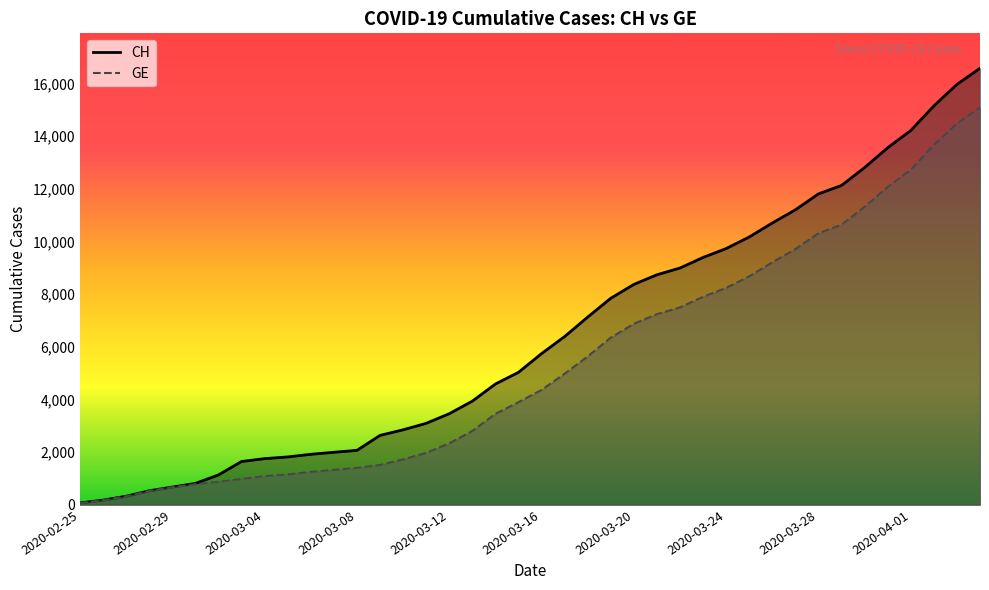

What is the highest value of the GE series?

15077